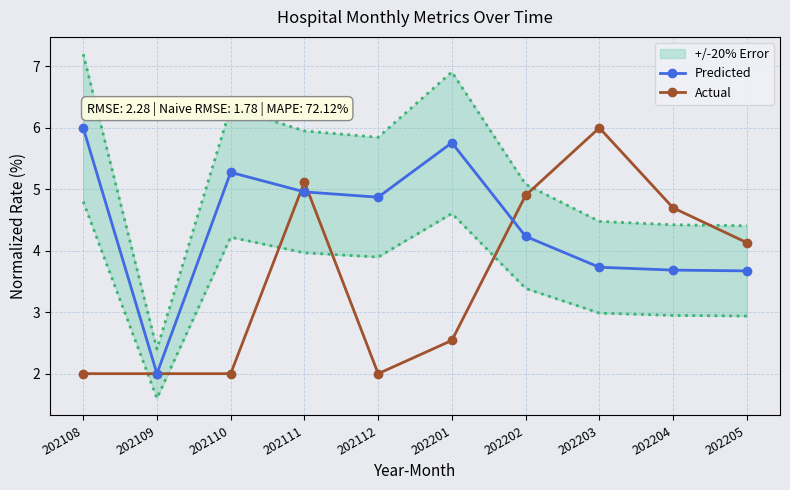

What is the difference between the Actual values at 202204 and 202108?

2.7